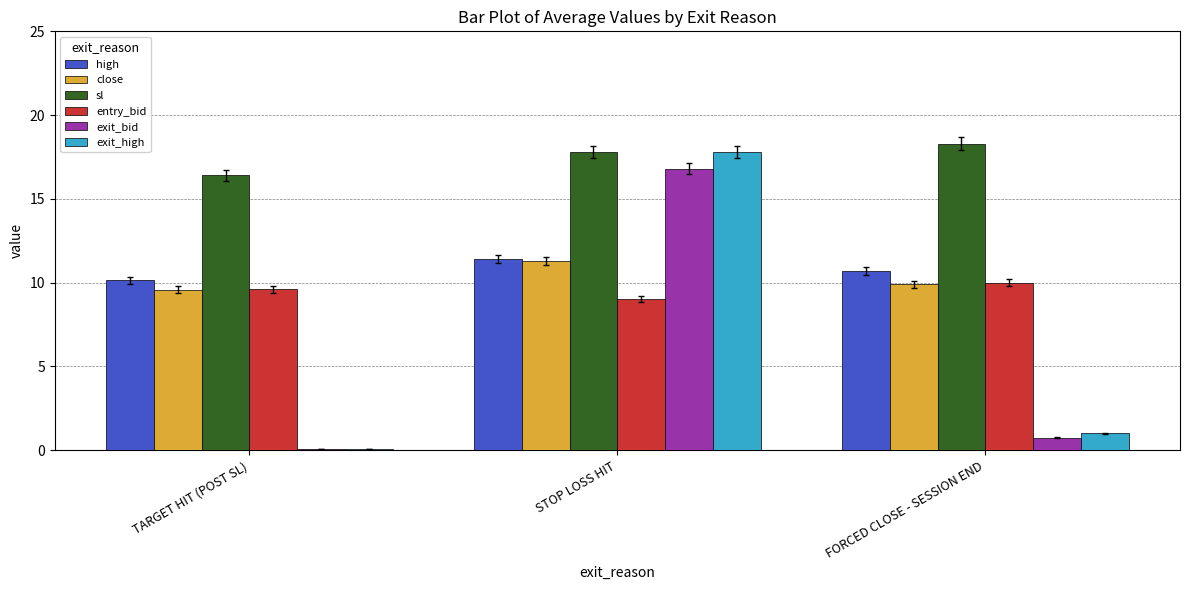

Reading left to right, transcribe all the data shown in this chart.

high: 10.1	11.4	10.7
close: 9.6	11.3	9.9
sl: 16.4	17.8	18.3
entry_bid: 9.6	9.0	10.0
exit_bid: 0.1	16.8	0.8
exit_high: 0.1	17.8	1.0